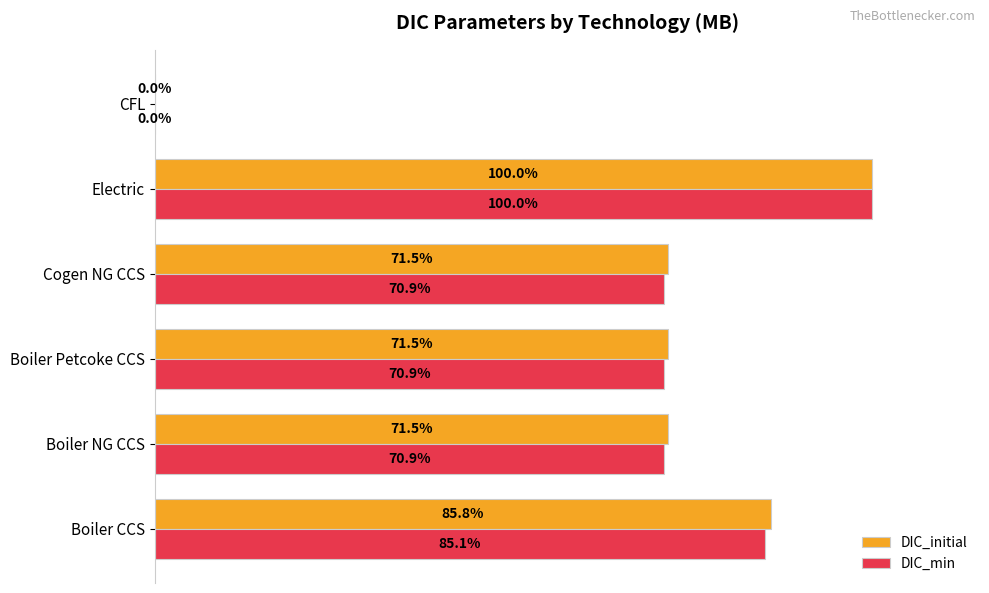

Which series changed the most between Boiler CCS and CFL?

DIC_initial